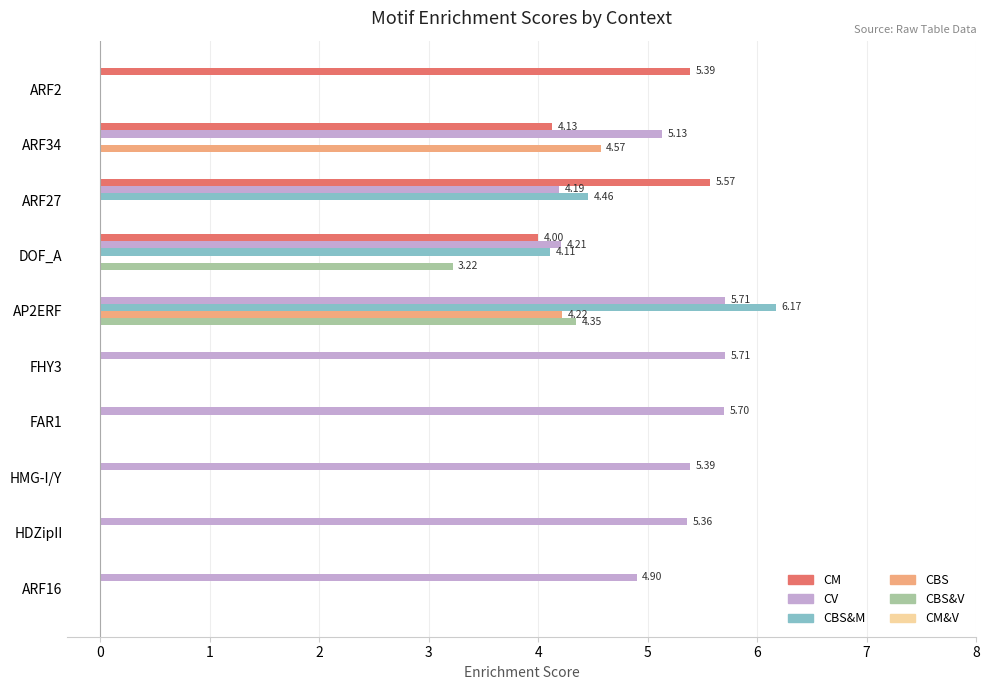

How many data points does each series have?

10